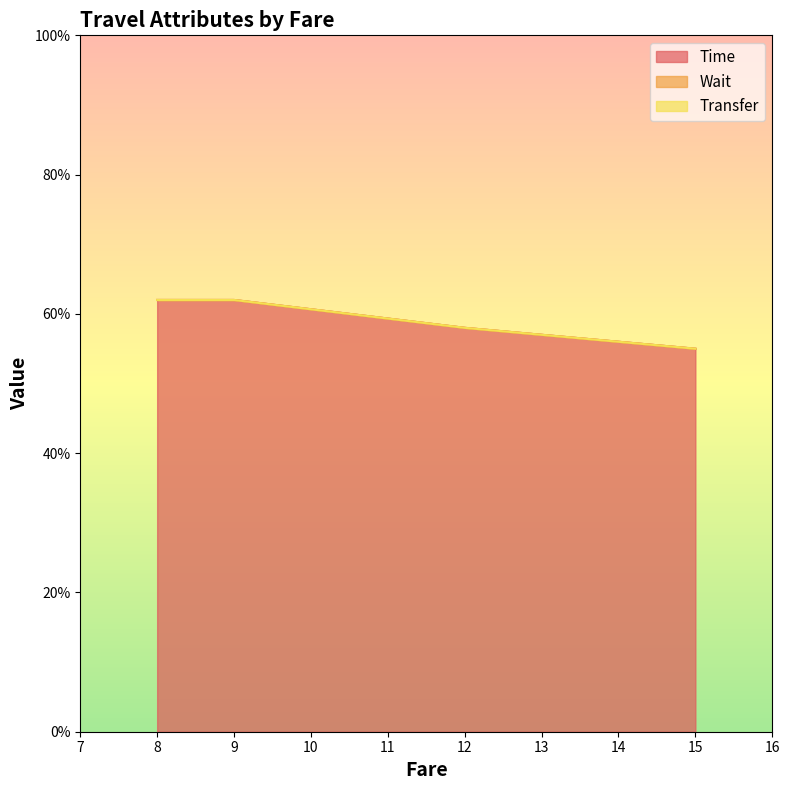

How many series are shown in this chart?

3